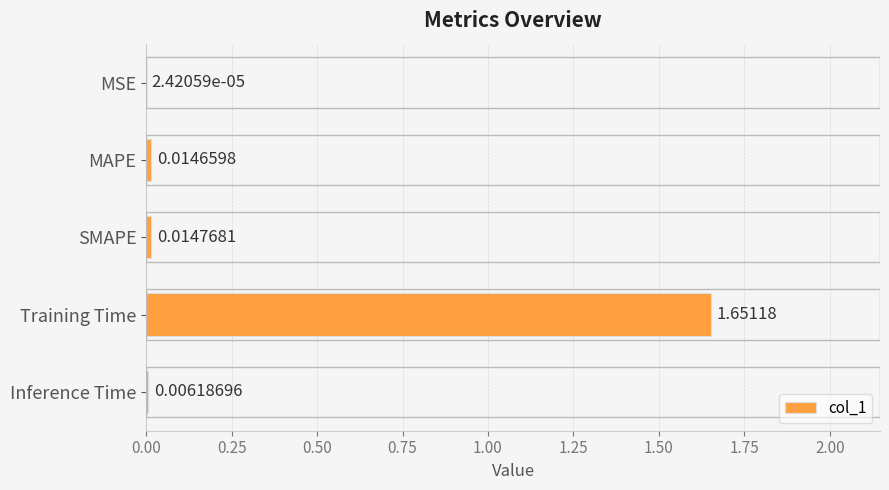

Which category has the highest value across all series?

Training Time